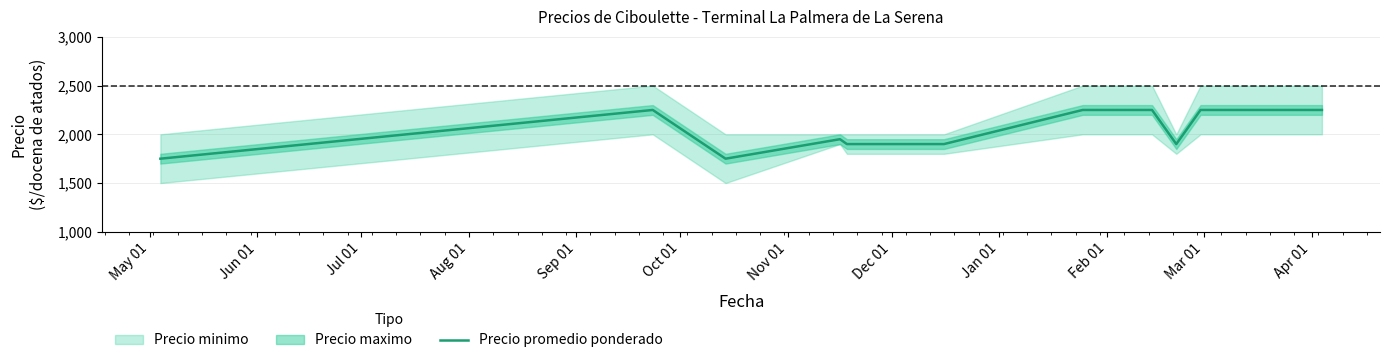

What is the difference between the maximum and minimum values?

500